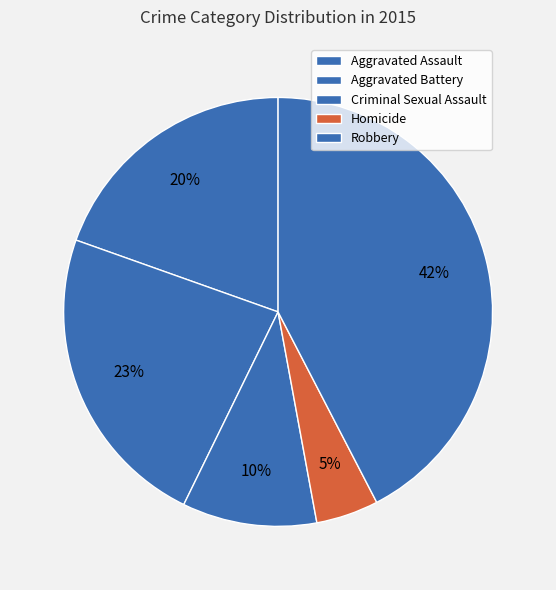

True or false: Aggravated Battery accounts for 23% of the total.

True